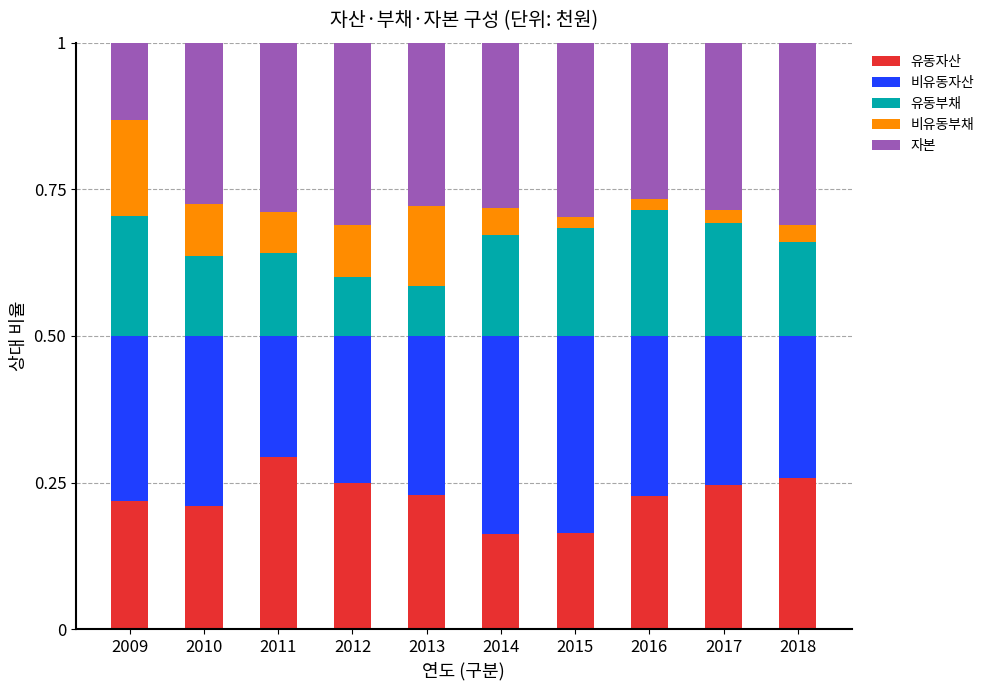

Which category has the highest value in the 유동자산 series?

2011